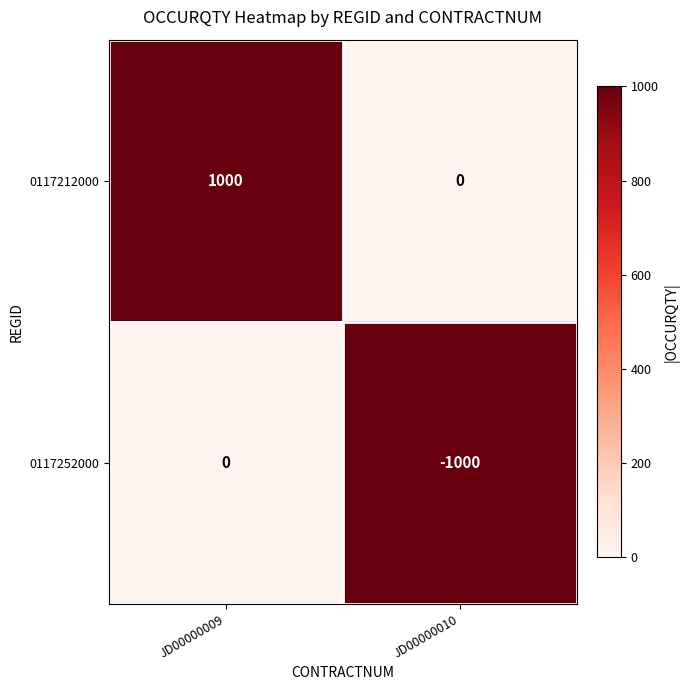

Which label corresponds to the largest value in the chart?

JD00000009